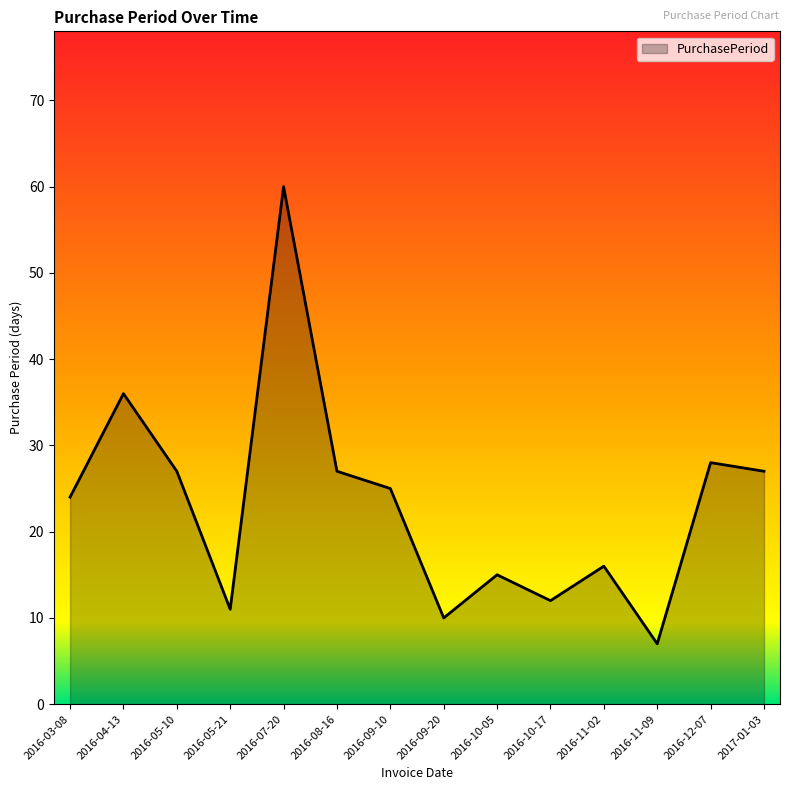

The chart shows a value of 26 at 2016-10-05. True or false?

False